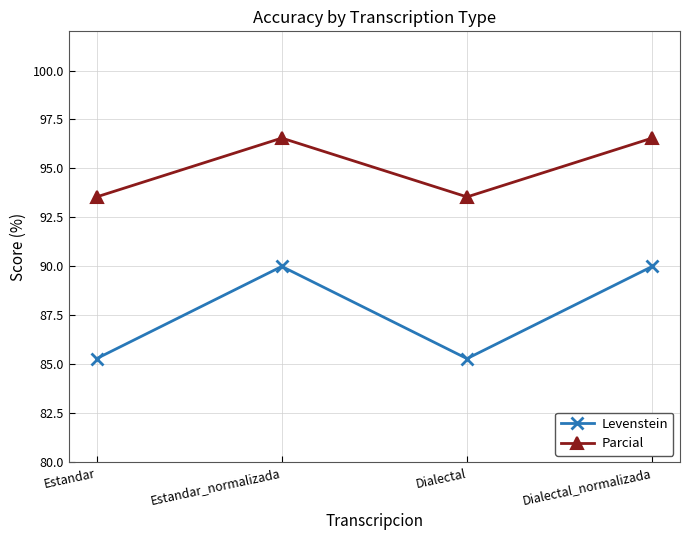

Which series has the largest total across all categories?

Parcial